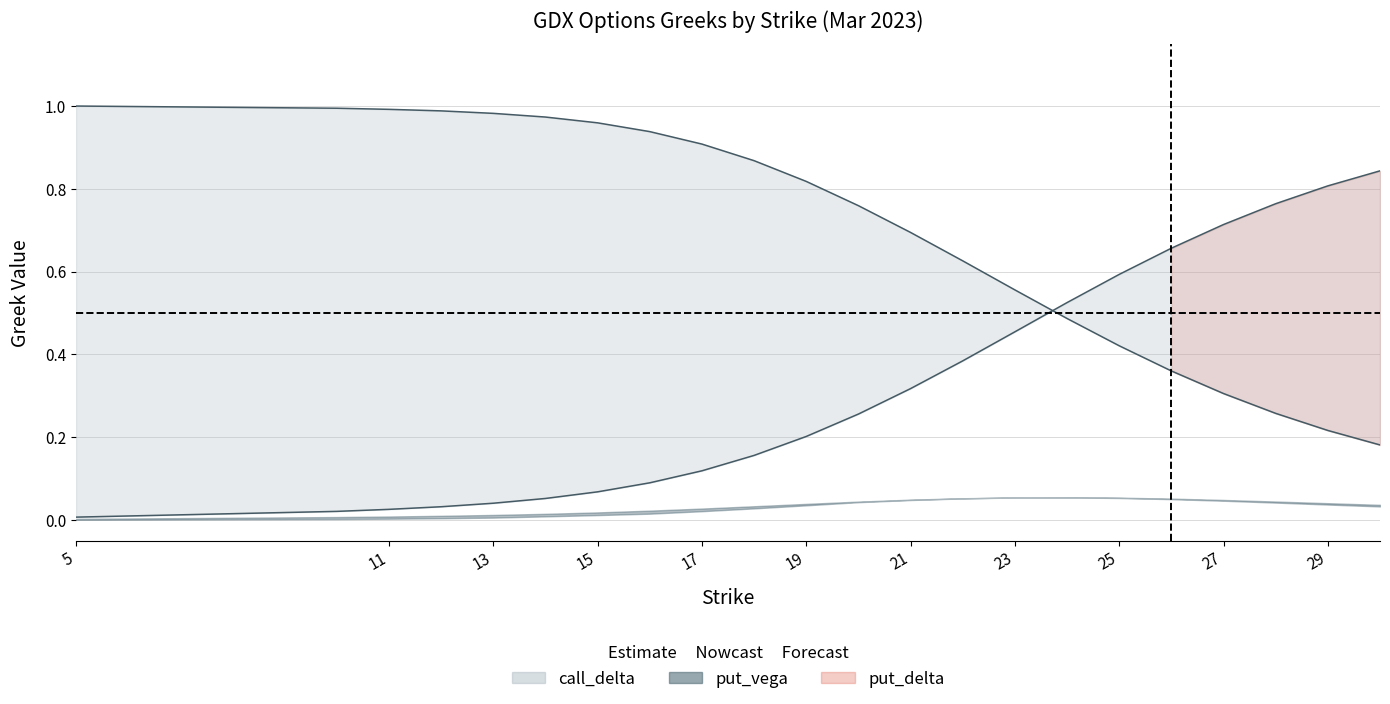

Read the call_delta value at 30.

0.2